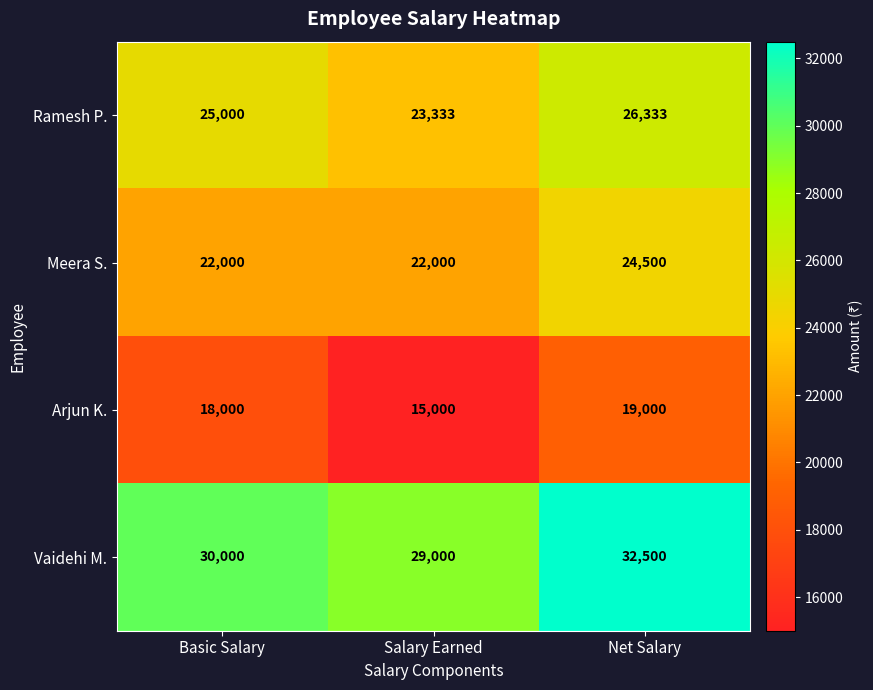

Rank the series by their maximum value, from lowest to highest.

Arjun K., Meera S., Ramesh P., Vaidehi M.